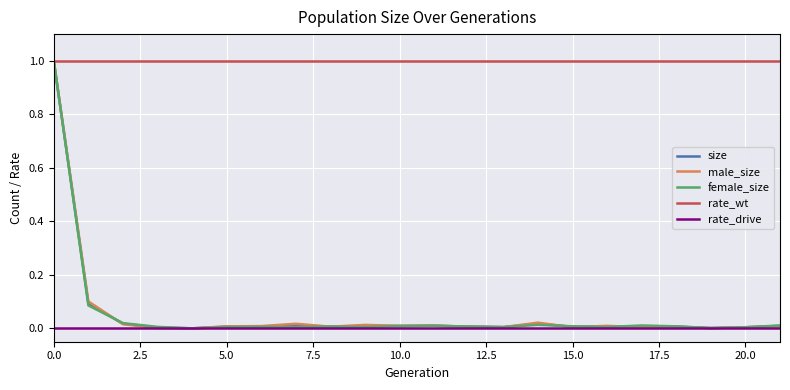

What is the highest value of the female_size series?

1.0